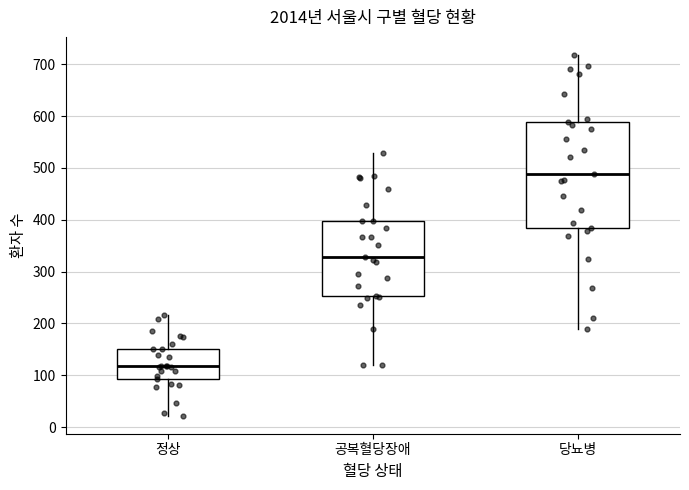

Reading left to right, read every box against the y-axis: the position of its median line, the range the box covers, and the ends of its whiskers. The values are not printed on the chart, so give them approximately, as read against the axis.

정상: median 120, box 90 to 150, whiskers 20 to 220
공복혈당장애: median 330, box 250 to 400, whiskers 120 to 530
당뇨병: median 490, box 390 to 590, whiskers 190 to 720